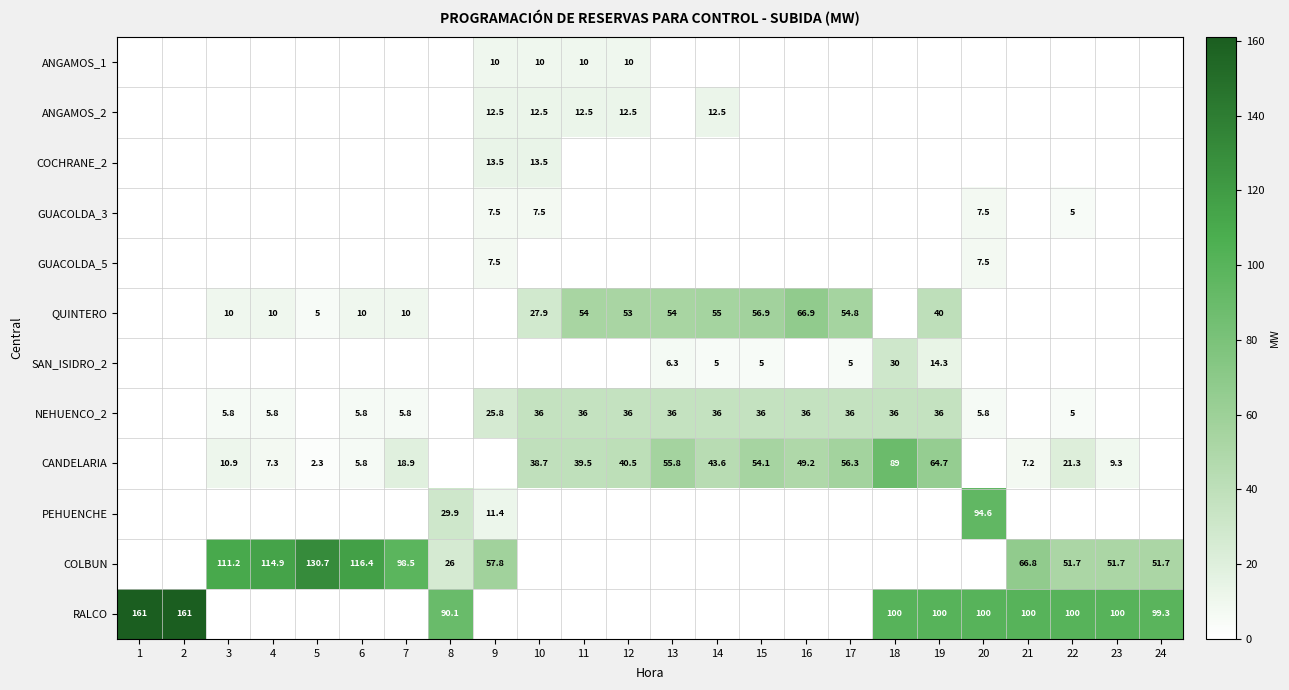

At which category is the sum across all series the highest?

18